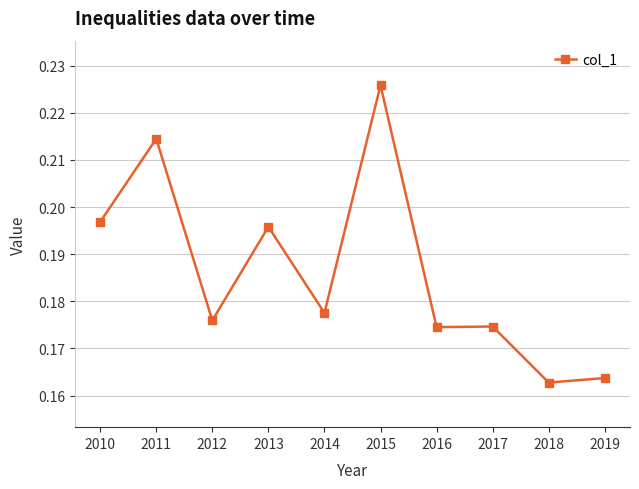

At which category does the chart reach its peak across all series?

2015